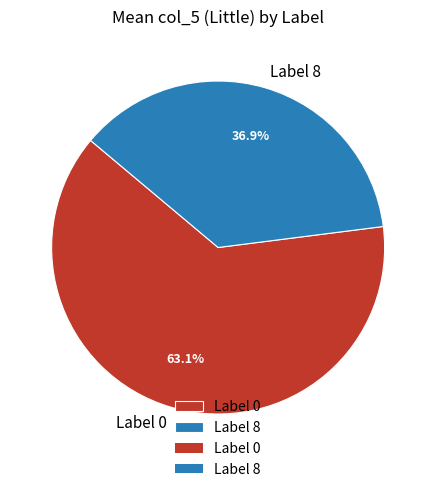

Which category has the smallest portion of the pie?

Label 8